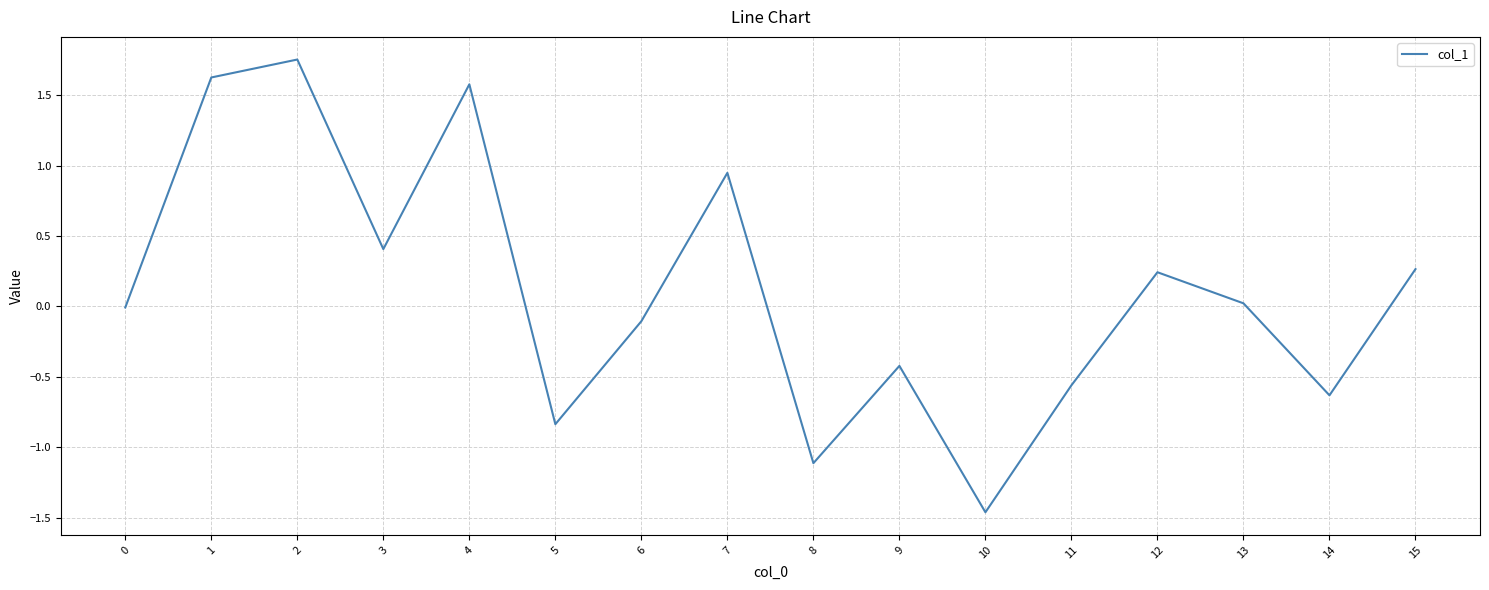

Which label corresponds to the smallest value in the chart?

10